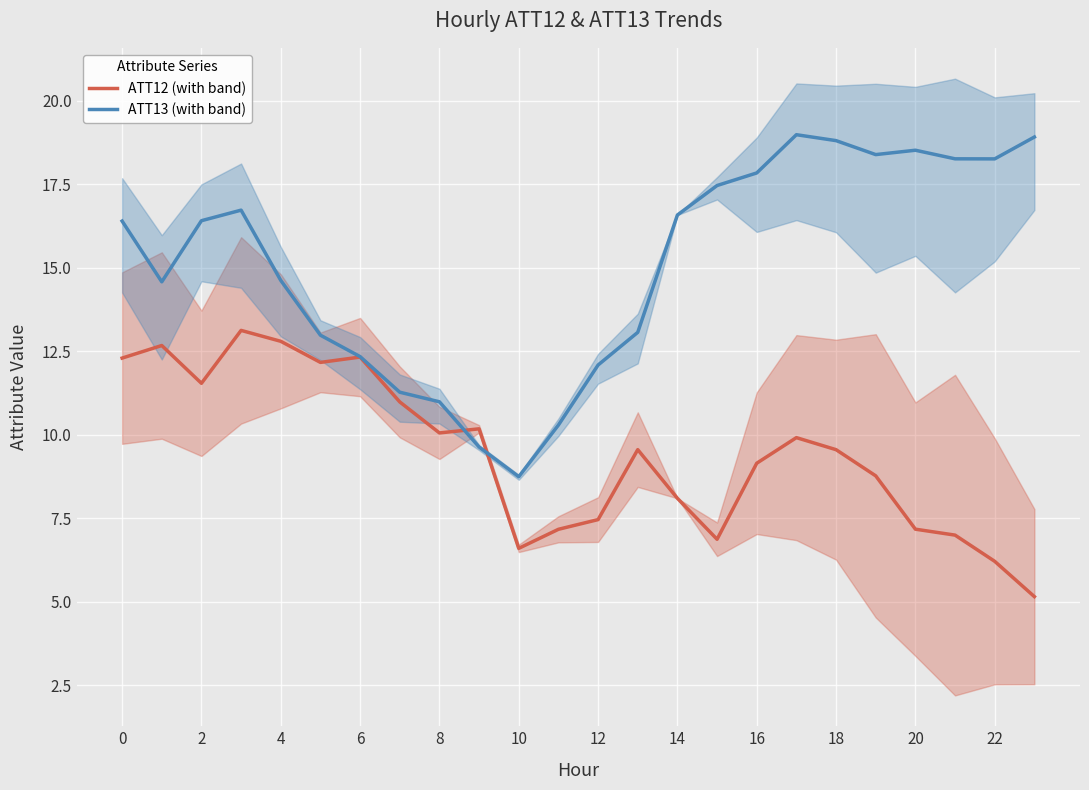

What is the sum of all ATT13 (with band) values?

362.1